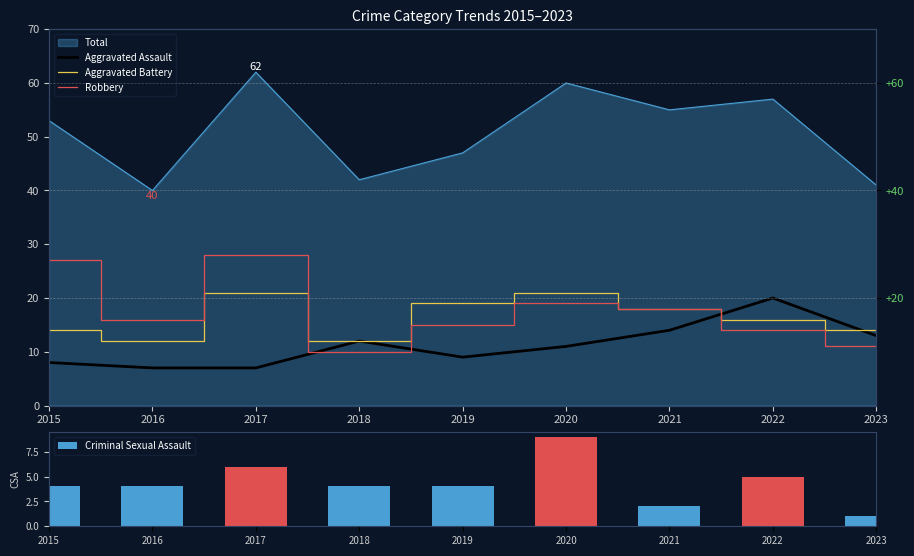

What is the maximum value shown in the chart?

28